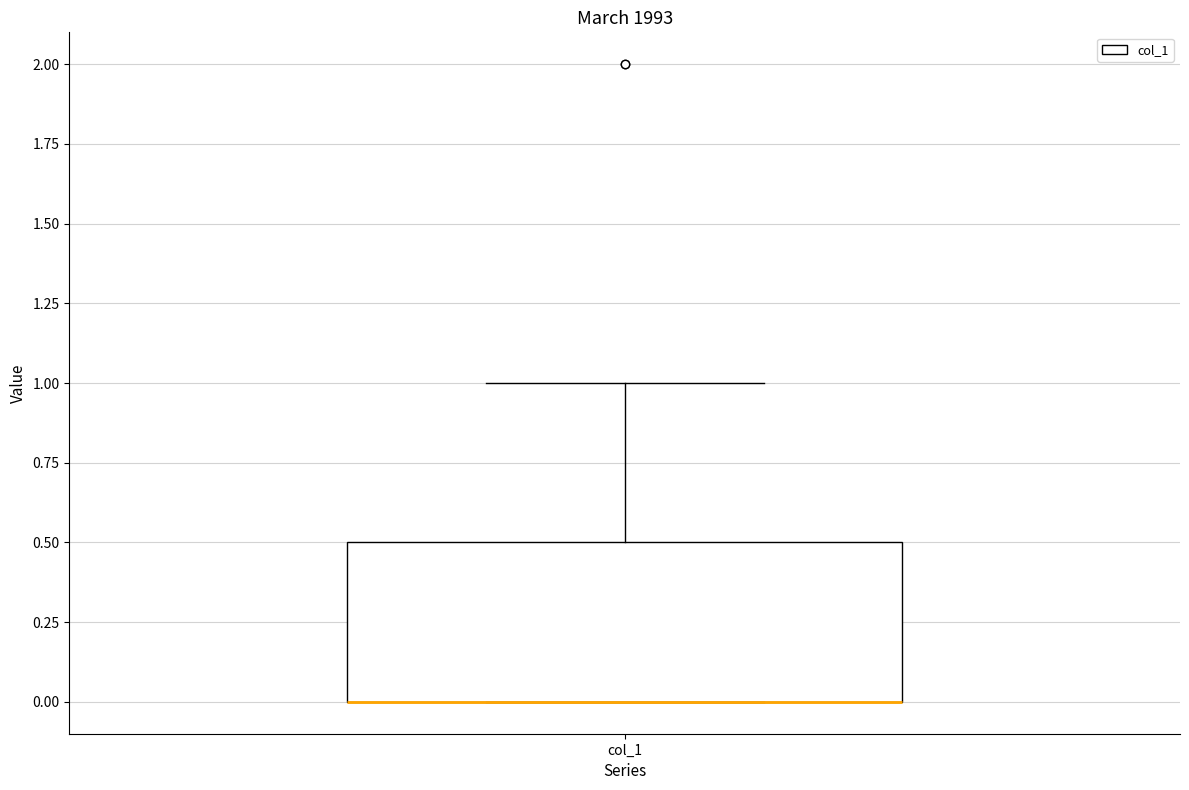

Read this box plot against the y-axis: the position of the median line, the range covered by the box, and the ends of both whiskers. The values are not printed on the chart, so give them approximately, as read against the axis.

median 0.0 (drawn on the box's lower edge), box 0.0 to 0.5, whiskers 0.0 to 1.0